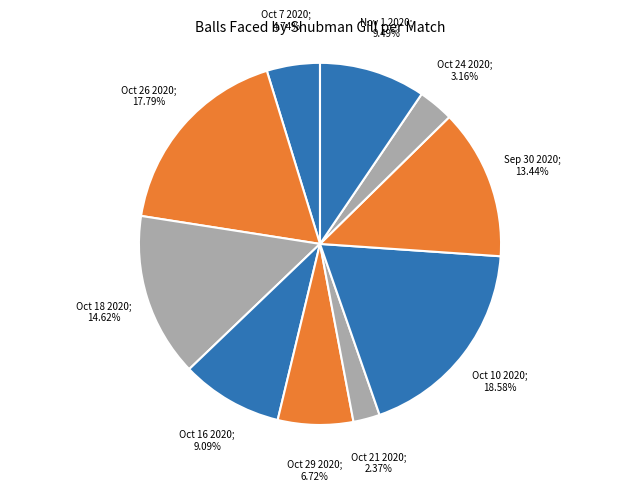

How many segments does this pie chart have?

10